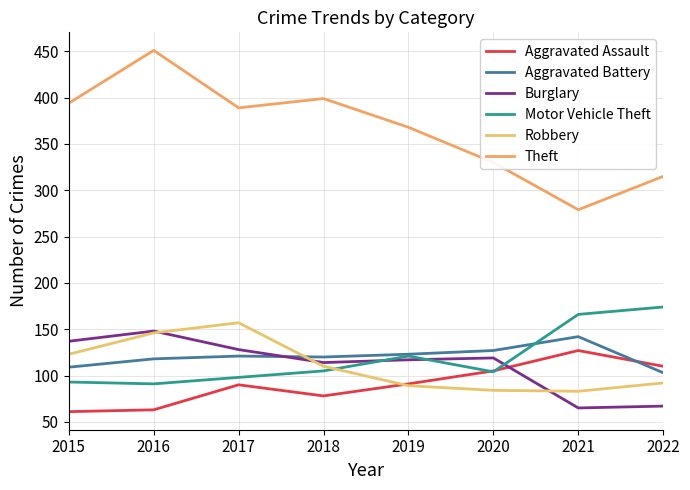

Does the chart display data point markers on the line(s)?

No